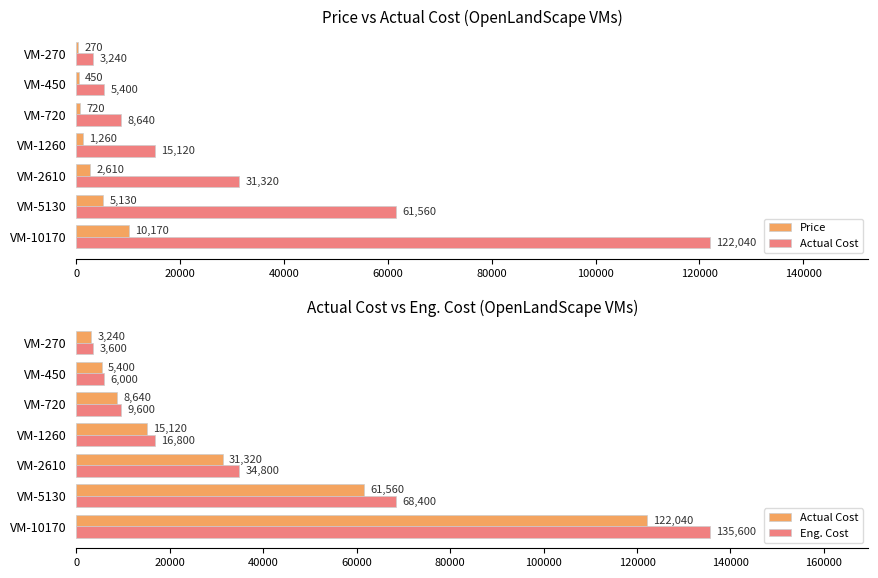

What is the value of the Eng. Cost bar at the 4th from the left?

16800